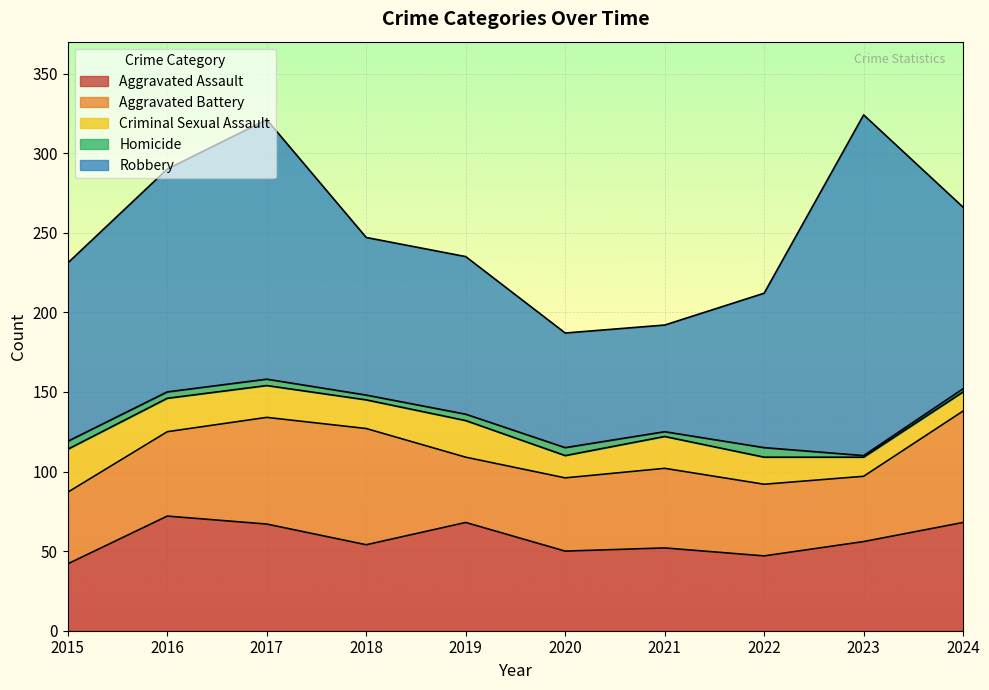

Is it true that Homicide equals 6 at 2022?

True